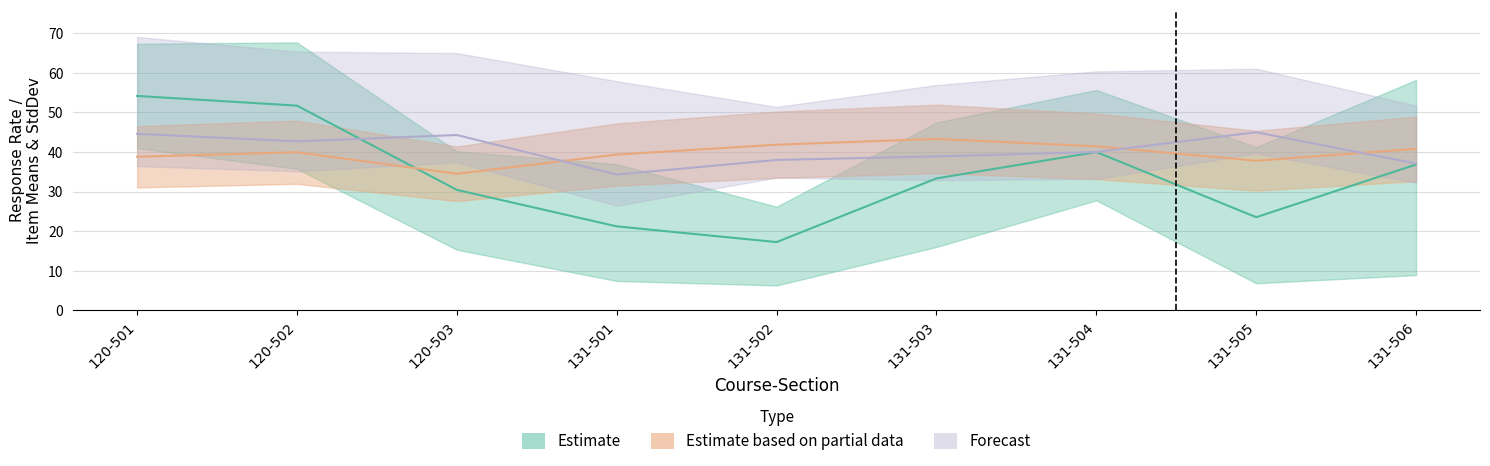

In Item5_Mean, how many points are lower than both neighbors (excluding endpoints)?

2